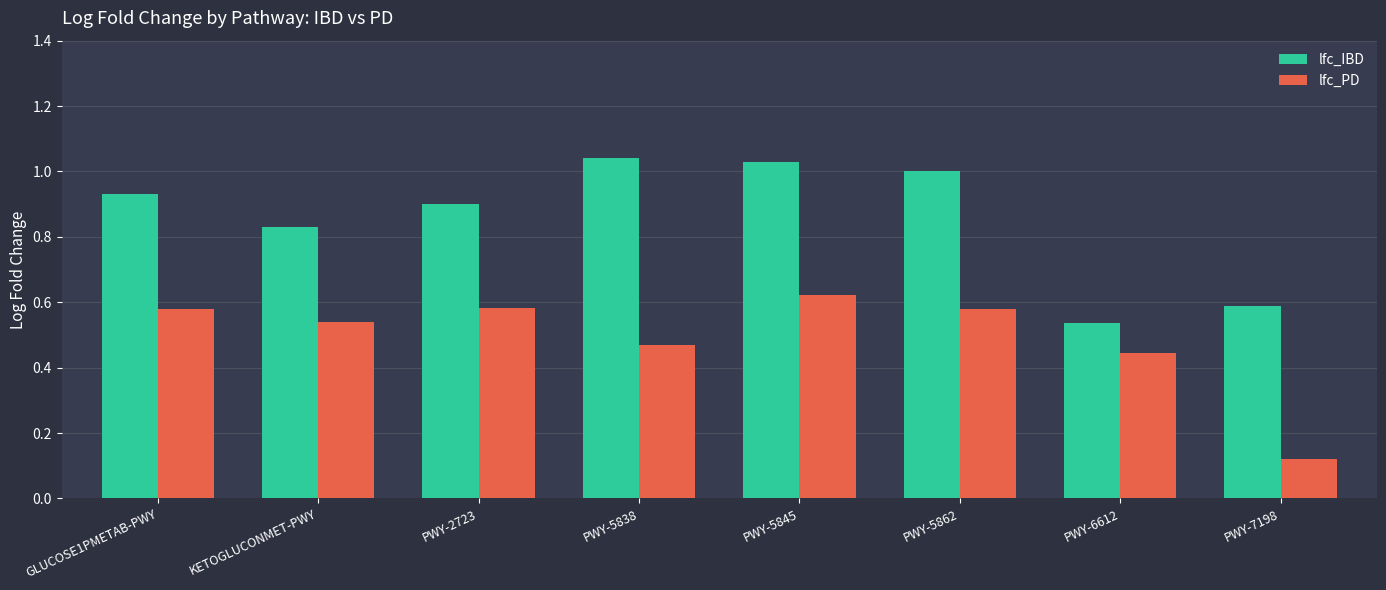

At which category is the sum across all series the highest?

PWY-5845